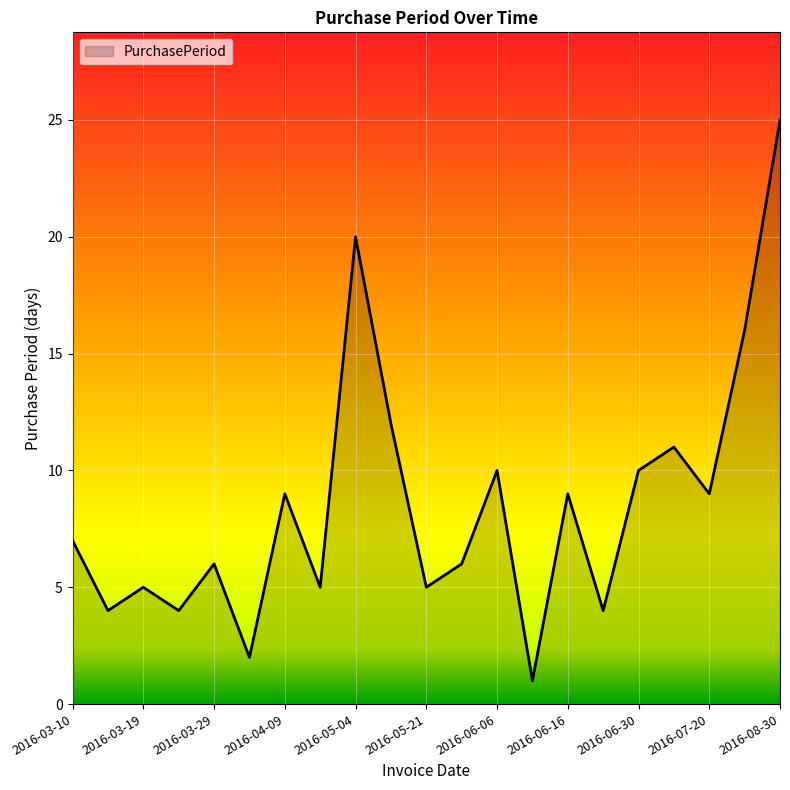

What is the difference between the maximum and minimum values?

24